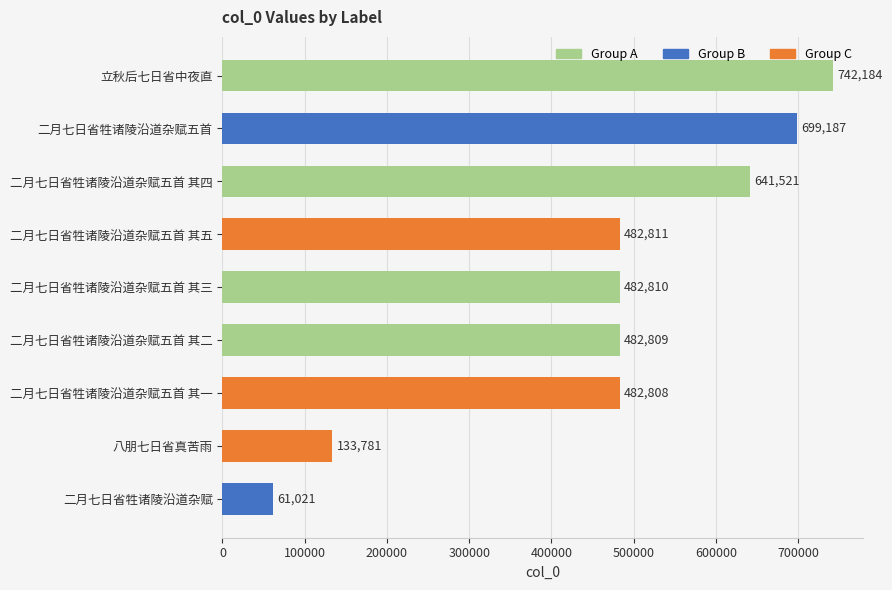

Reading top to bottom, extract all data points from this chart.

立秋后七日省中夜直=742184	二月七日省牲诸陵沿道杂赋五首=699187	二月七日省牲诸陵沿道杂赋五首 其四=641521	二月七日省牲诸陵沿道杂赋五首 其五=482811	二月七日省牲诸陵沿道杂赋五首 其三=482810	二月七日省牲诸陵沿道杂赋五首 其二=482809	二月七日省牲诸陵沿道杂赋五首 其一=482808	八朋七日省真苦雨=133781	二月七日省牲诸陵沿道杂赋=61021